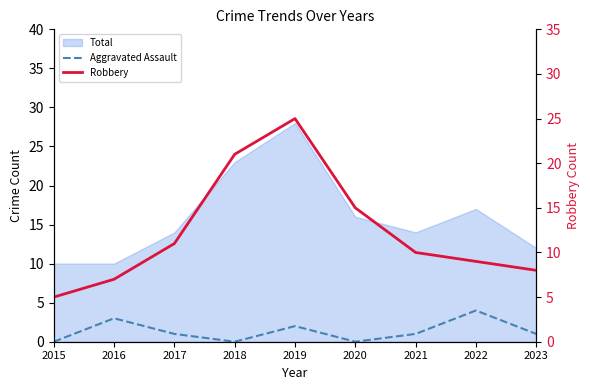

True or false: Robbery has a value of 10 at 2021.

True